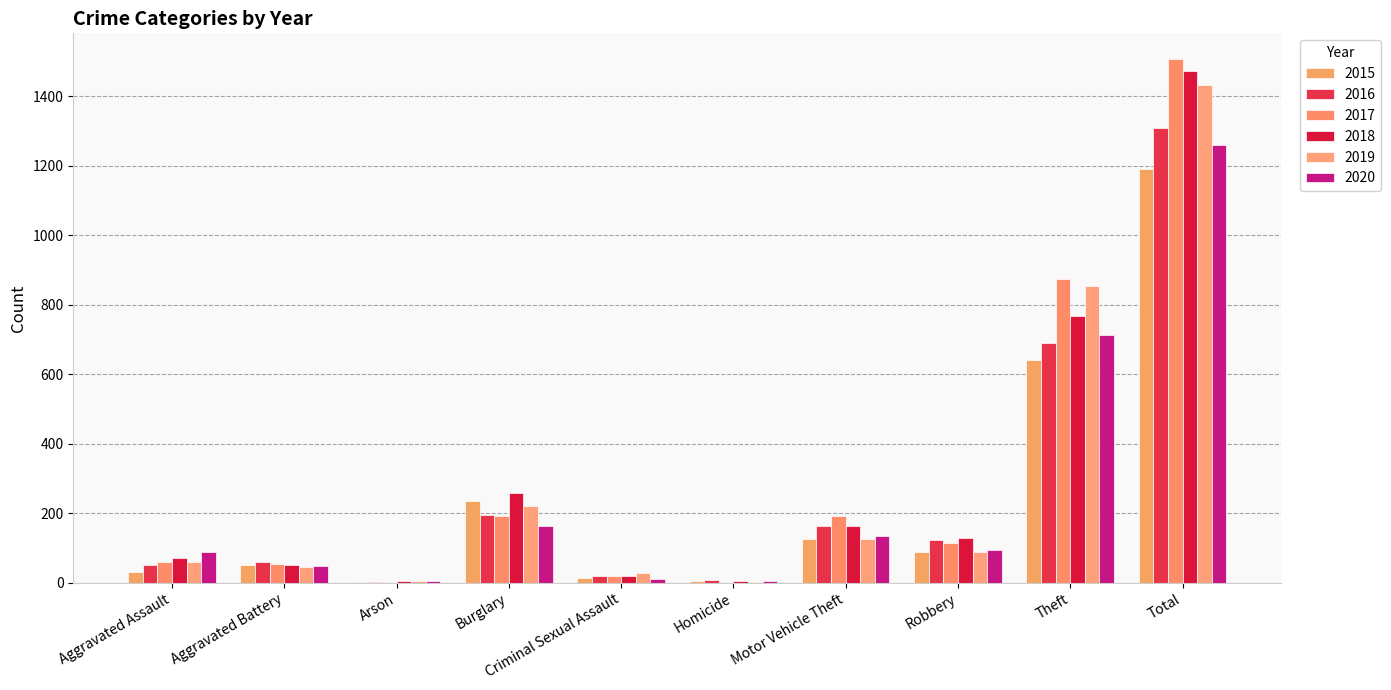

Which series has the widest spread of values?

2017